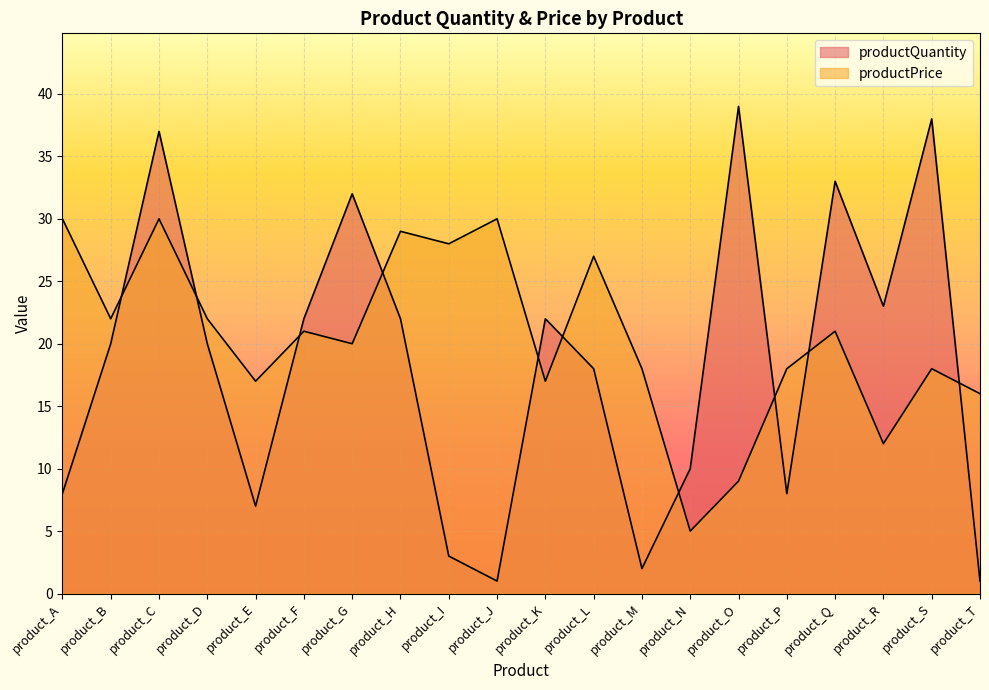

What is the smallest value displayed?

1